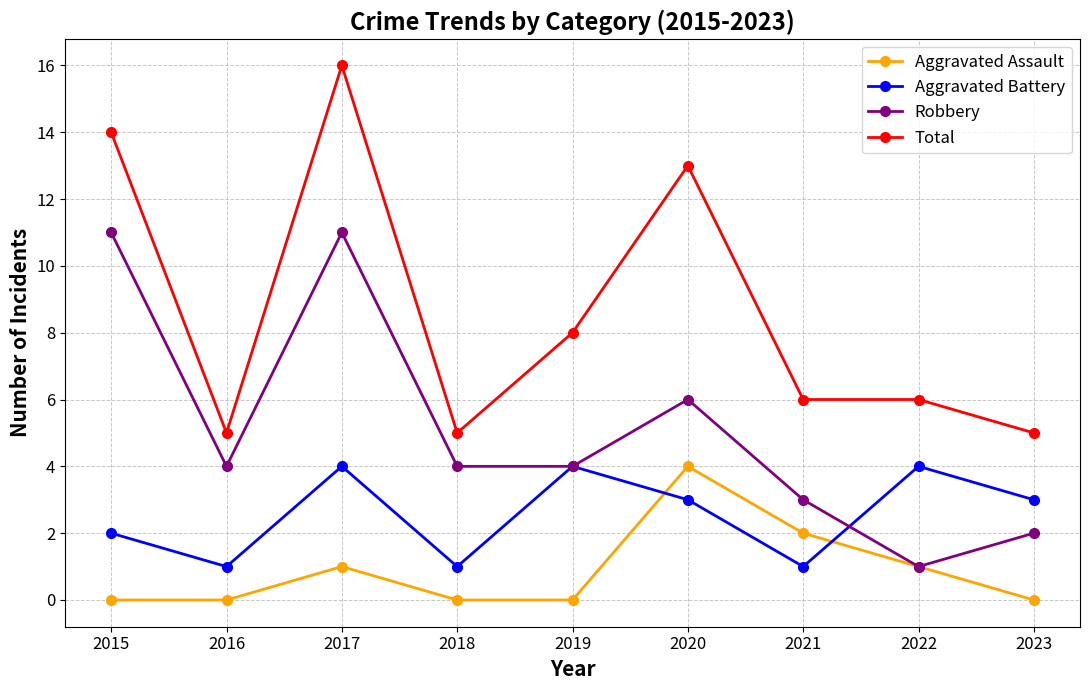

At how many categories does at least one series exceed 11?

3